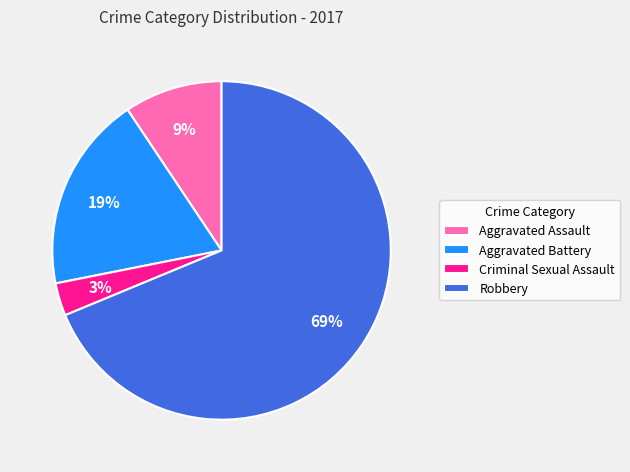

To the nearest percent, what is the difference between the Criminal Sexual Assault and Aggravated Assault slice percentages?

6%